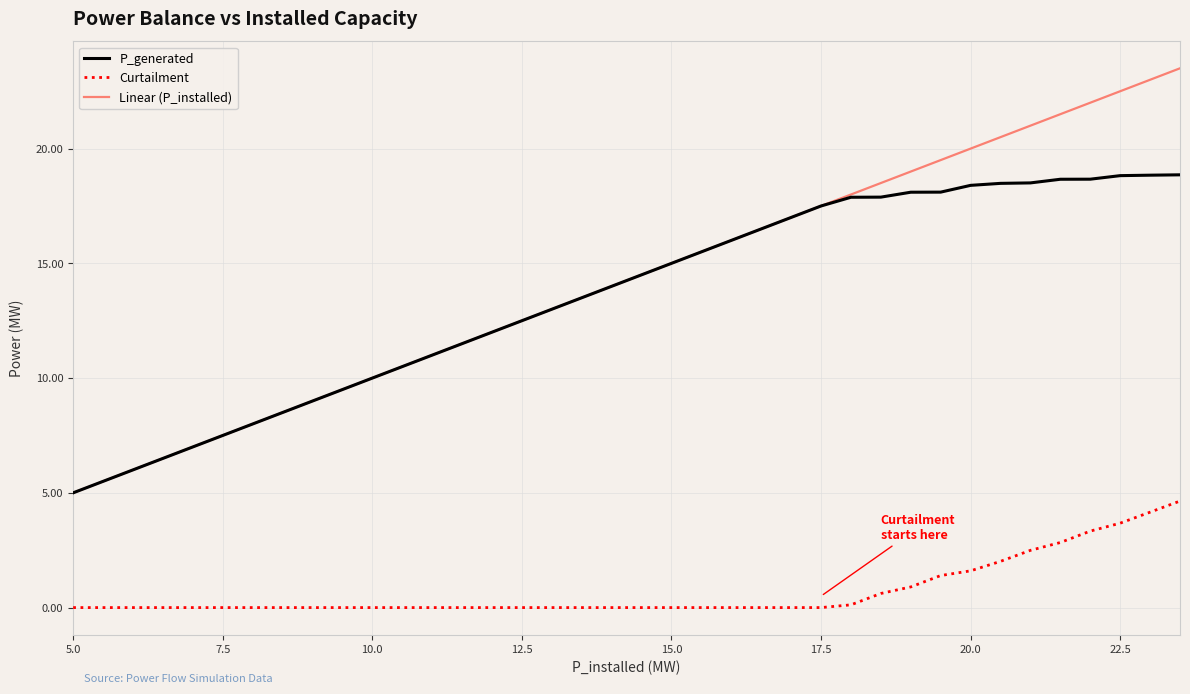

What is the maximum value for Curtailment?

4.6